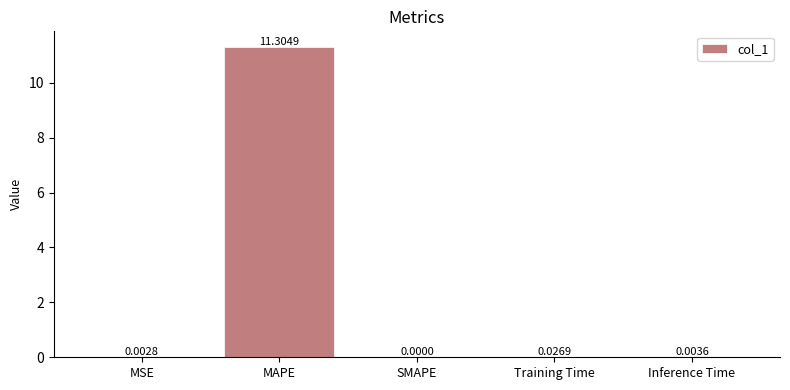

Where is the data nearest to the value 5?

Training Time